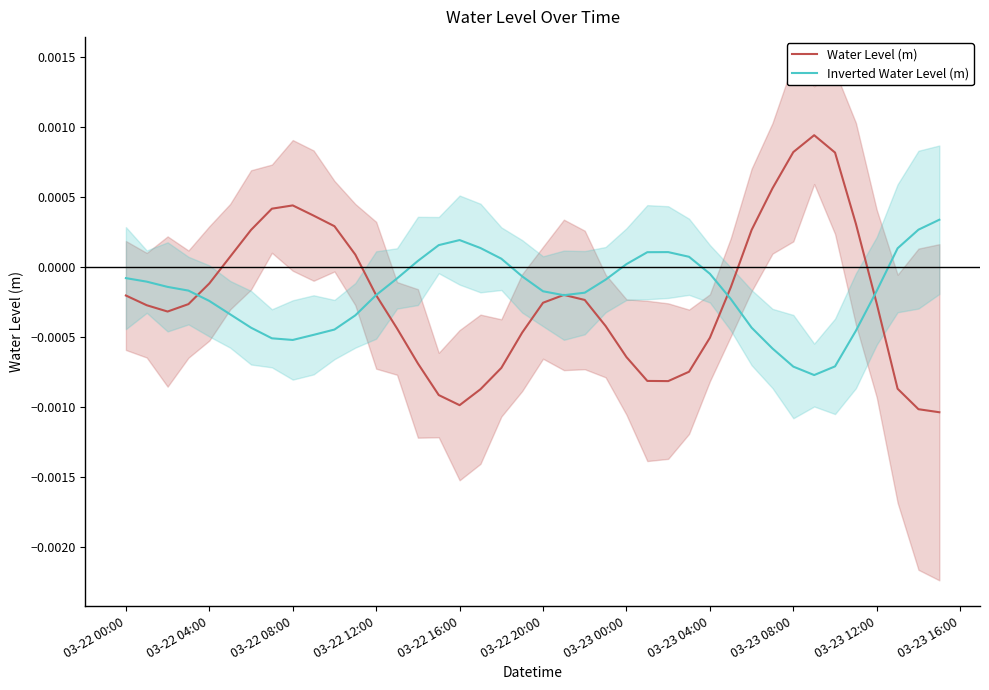

Is it true that Water Level (m) equals -0.0 at 22?

False